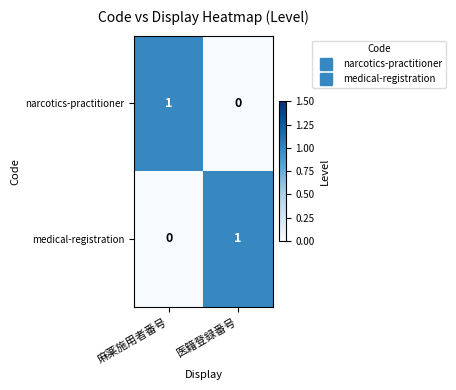

Rank the series at 麻薬施用者番号 from lowest to highest value.

medical-registration, narcotics-practitioner